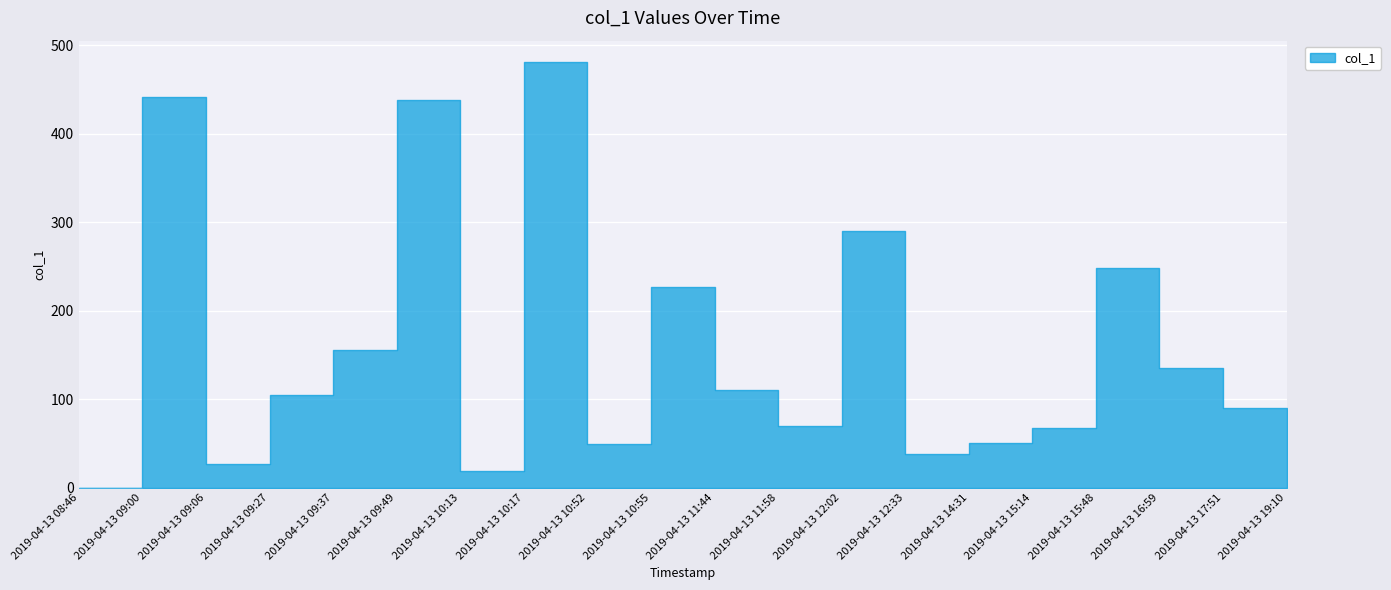

How many interior local valleys (lower than both neighbors) does the data have?

5